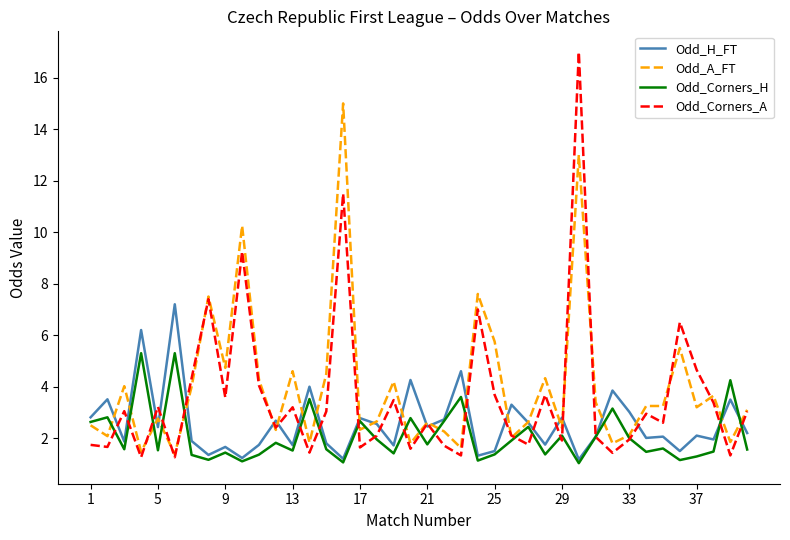

Which series ends up on top after the final intersection of Odd_Corners_H and Odd_A_FT?

Odd_A_FT